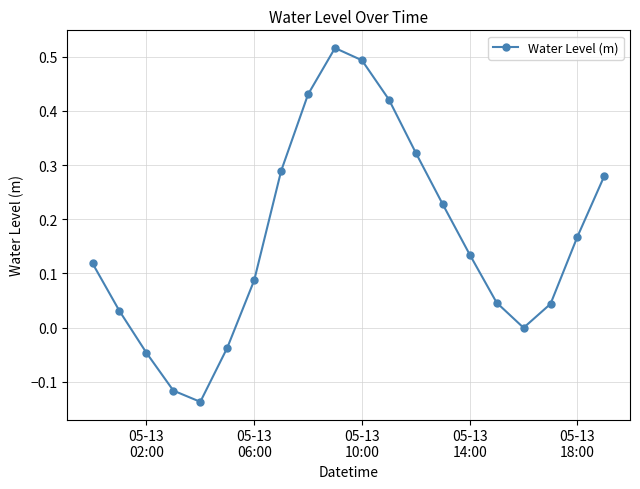

How many interior local peaks (higher than both neighbors) does the data have?

1